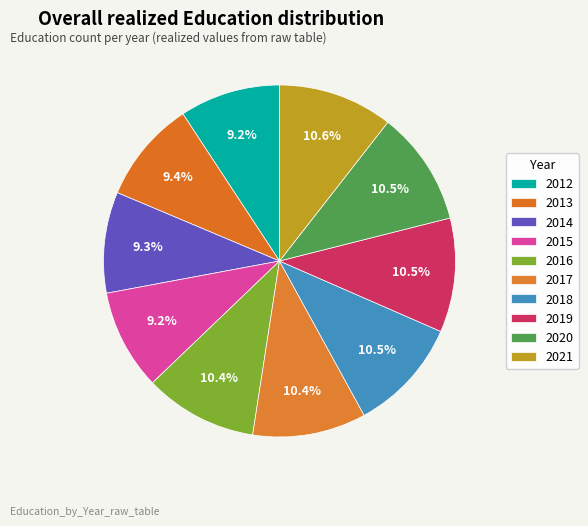

Which category has the smallest portion of the pie?

2015